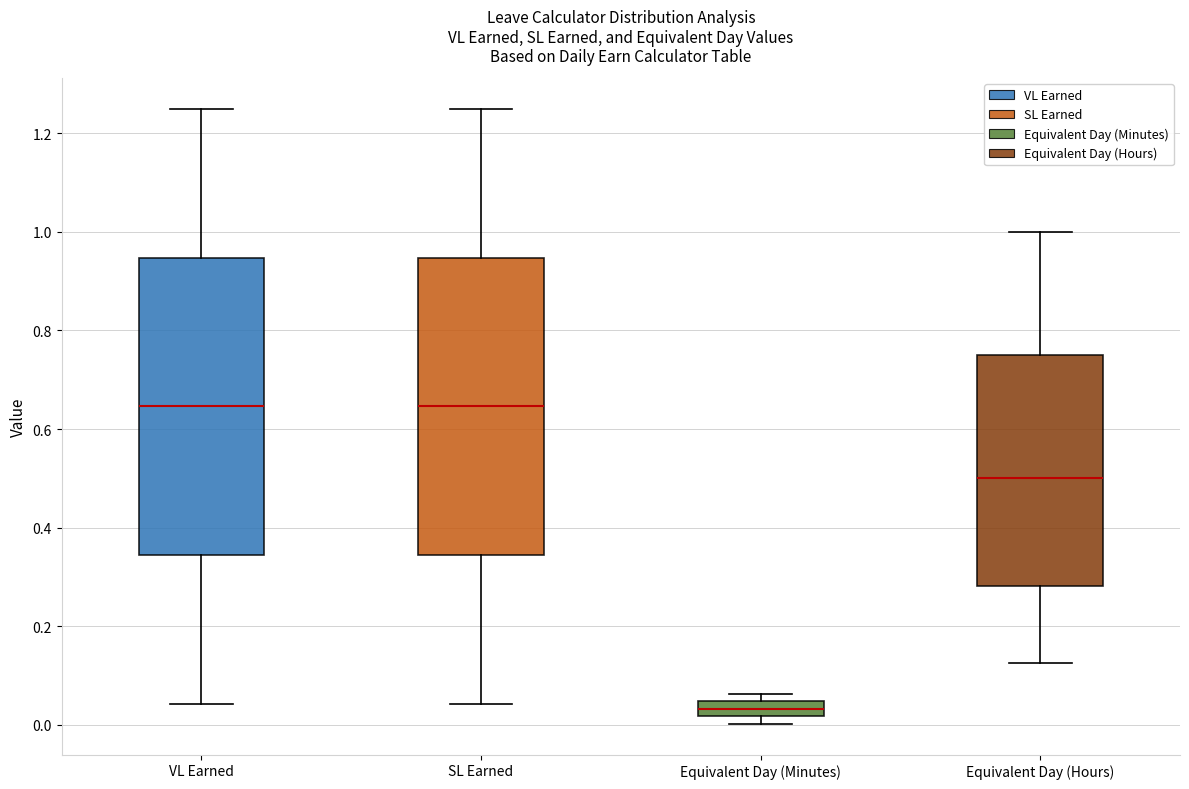

Where does the upper whisker of the box for SL Earned end on the y-axis? The values are not printed on the chart, so give them approximately, as read against the axis.

1.26